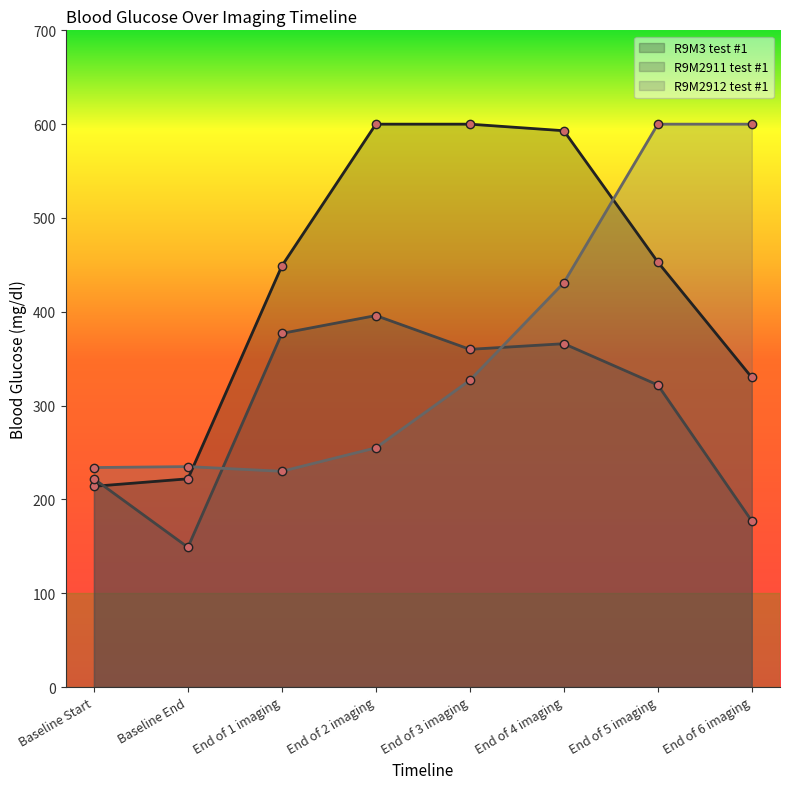

After their last crossing, which series has the higher values: R9M2912 test #1 or R9M2911 test #1?

R9M2912 test #1